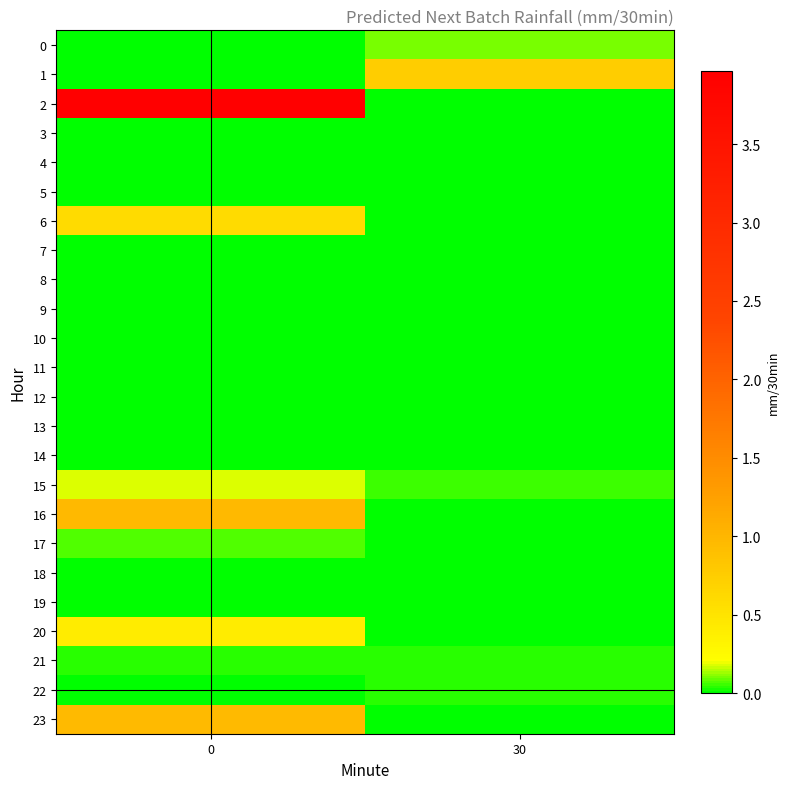

Rank the series by their maximum value, from highest to lowest.

2, 16, 23, 1, 6, 20, 15, 0, 17, 21, 22, 8, 19, 12, 14, 3, 4, 5, 9, 13, 7, 10, 11, 18